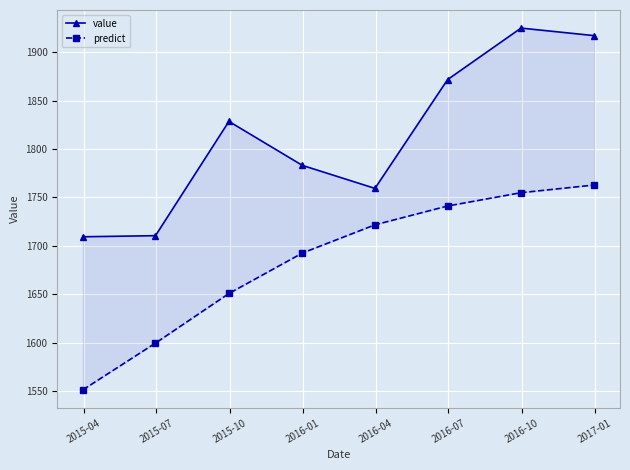

How many lines are shown in the chart?

2